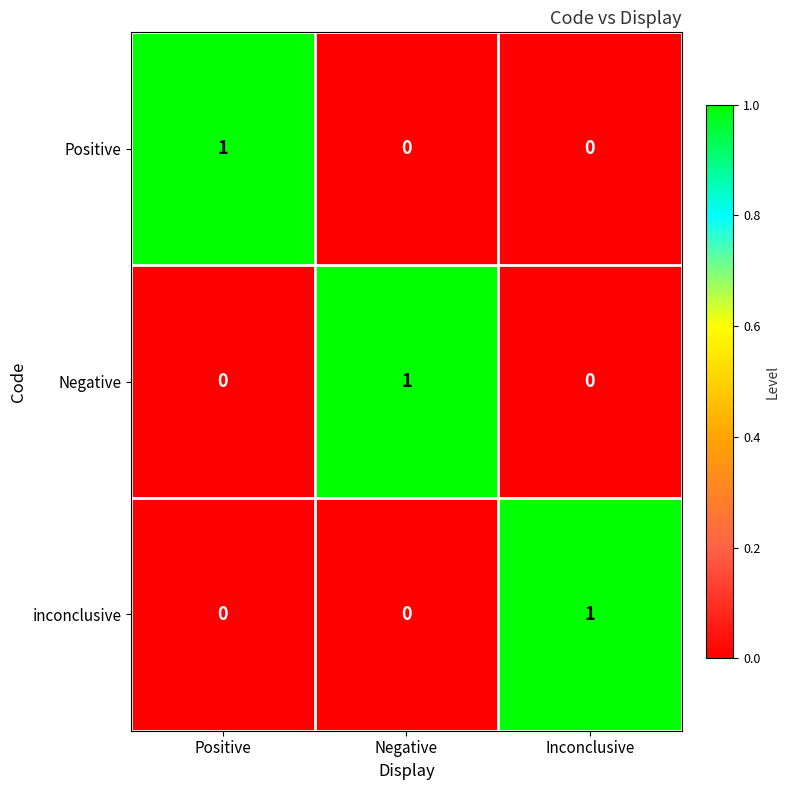

At how many categories does at least one series exceed 0?

3